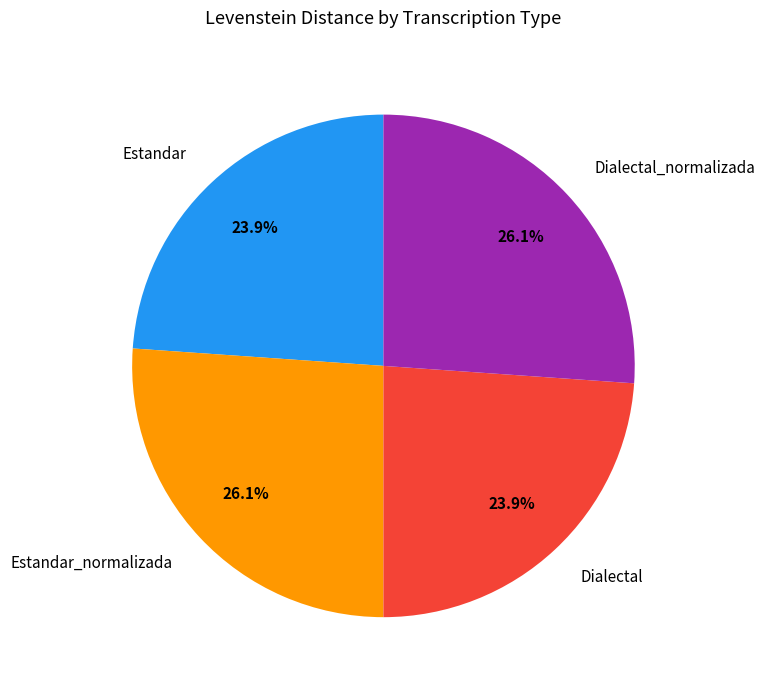

Does Dialectal_normalizada represent more than half of the total?

No